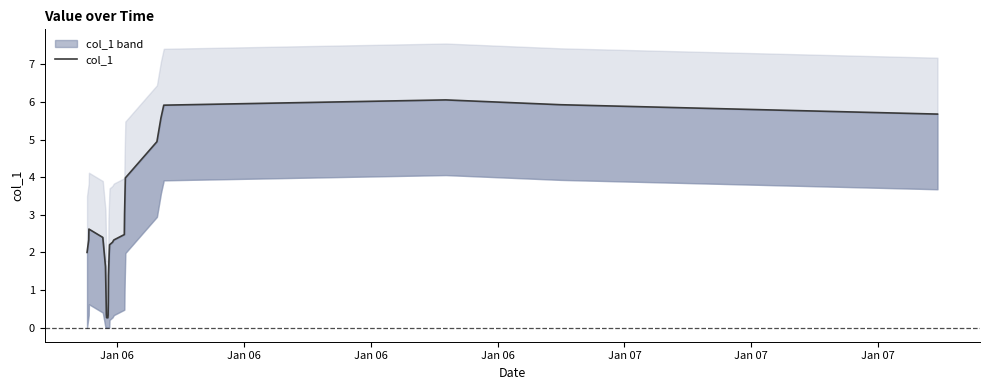

How many interior local peaks (higher than both neighbors) does the data have?

3